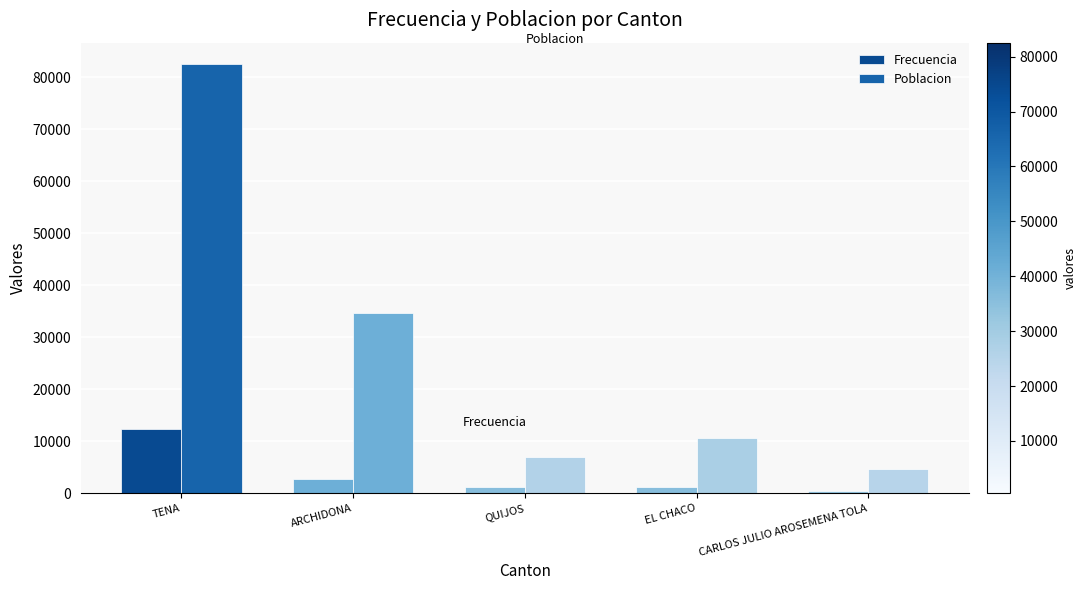

Which series has the largest total across all categories?

Poblacion